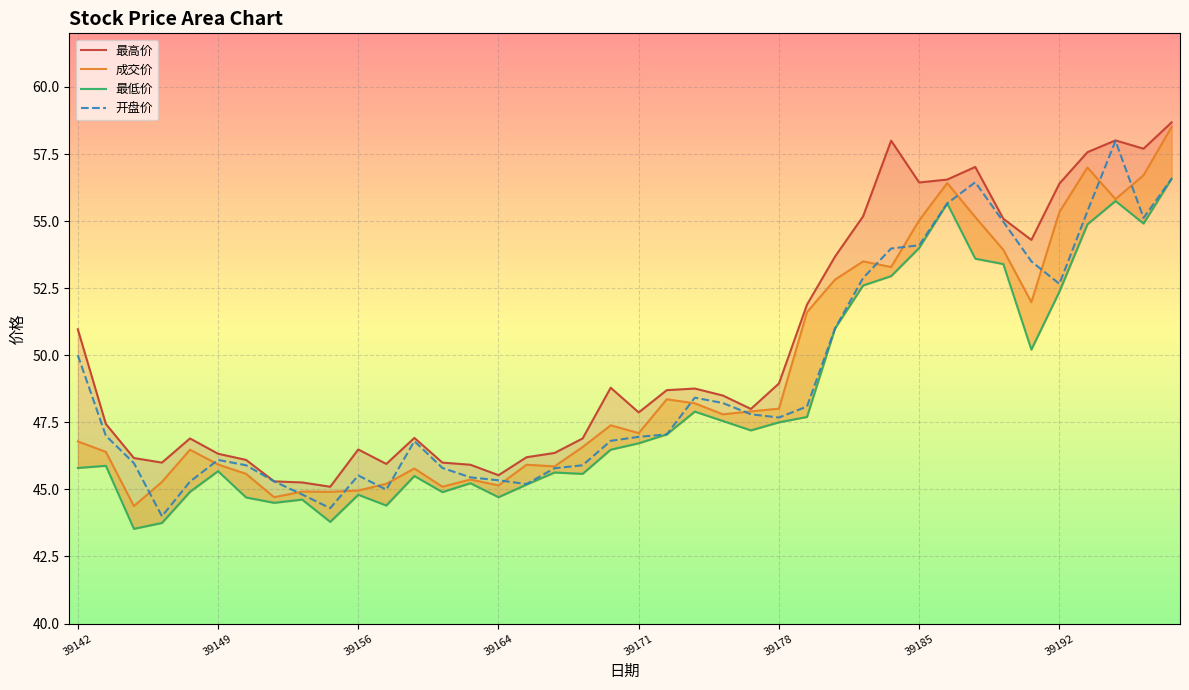

What is the maximum value for 开盘价?

58.0